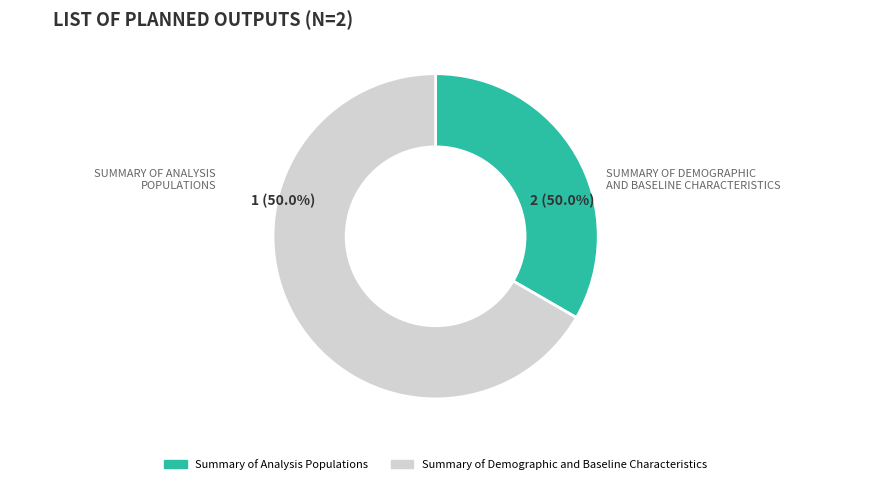

To the nearest percent, what is the combined percentage of Summary of Analysis Populations and Summary of Demographic and Baseline Characteristics?

100%